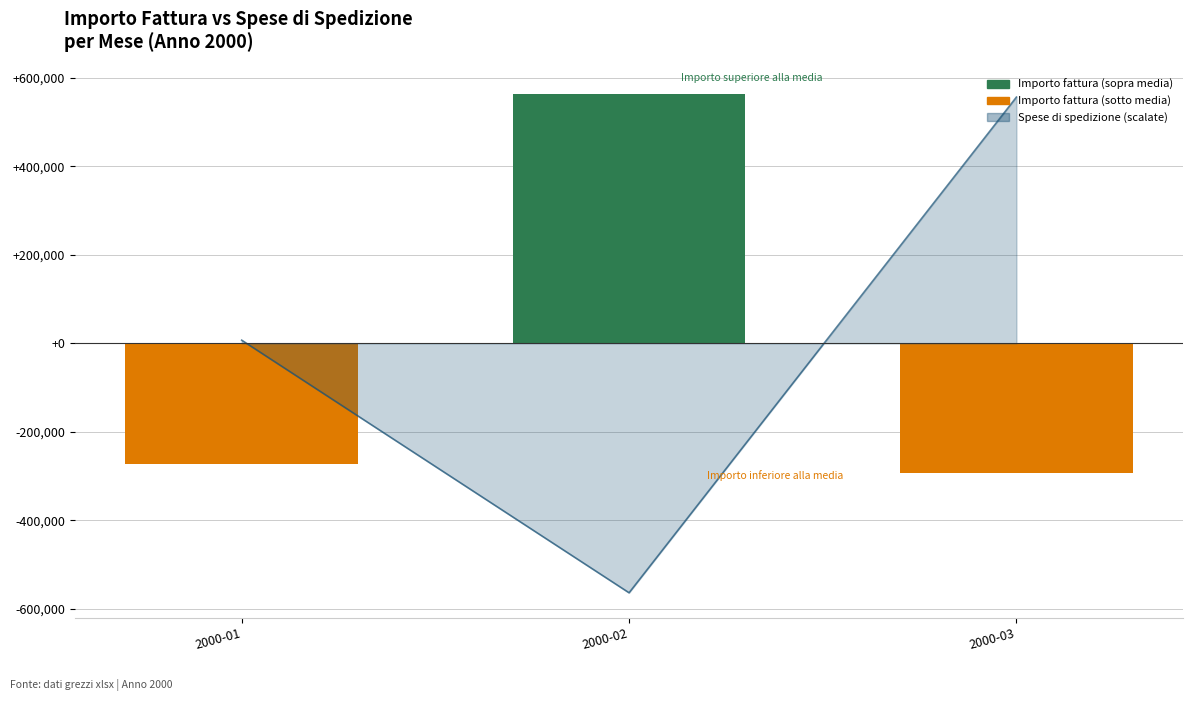

Which has a higher value, 2000-01 or 2000-03?

2000-01